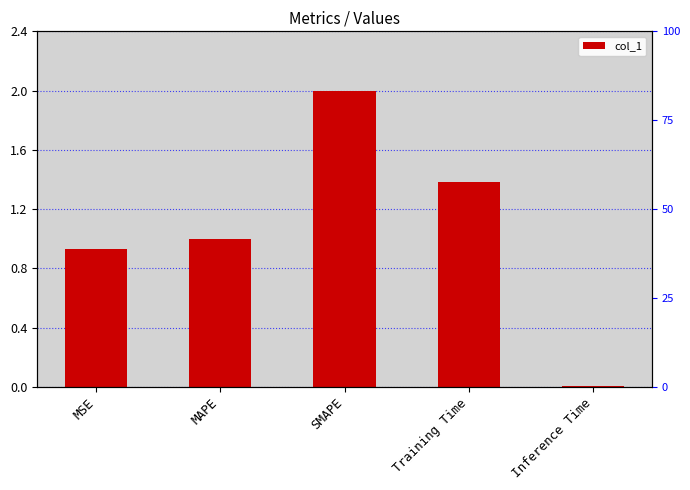

What is the change in value from MSE to SMAPE?

+1.1